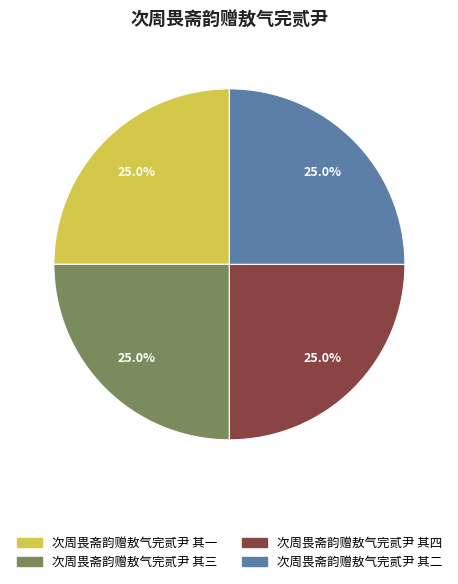

Is 次周畏斋韵赠敖气完贰尹 其四 the majority of the pie?

No